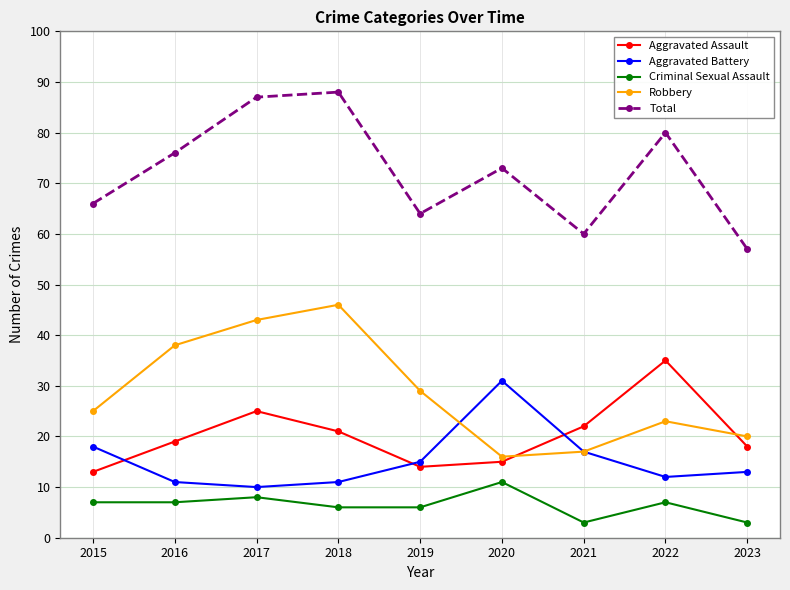

Which series has the largest total across all categories?

Total